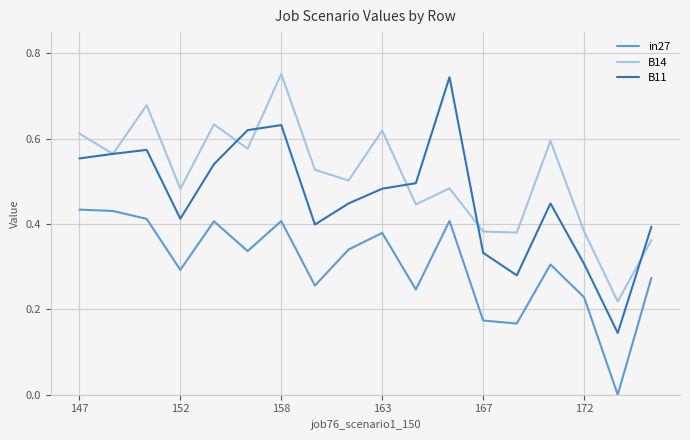

True or false: B14 and B11 cross at least once.

True